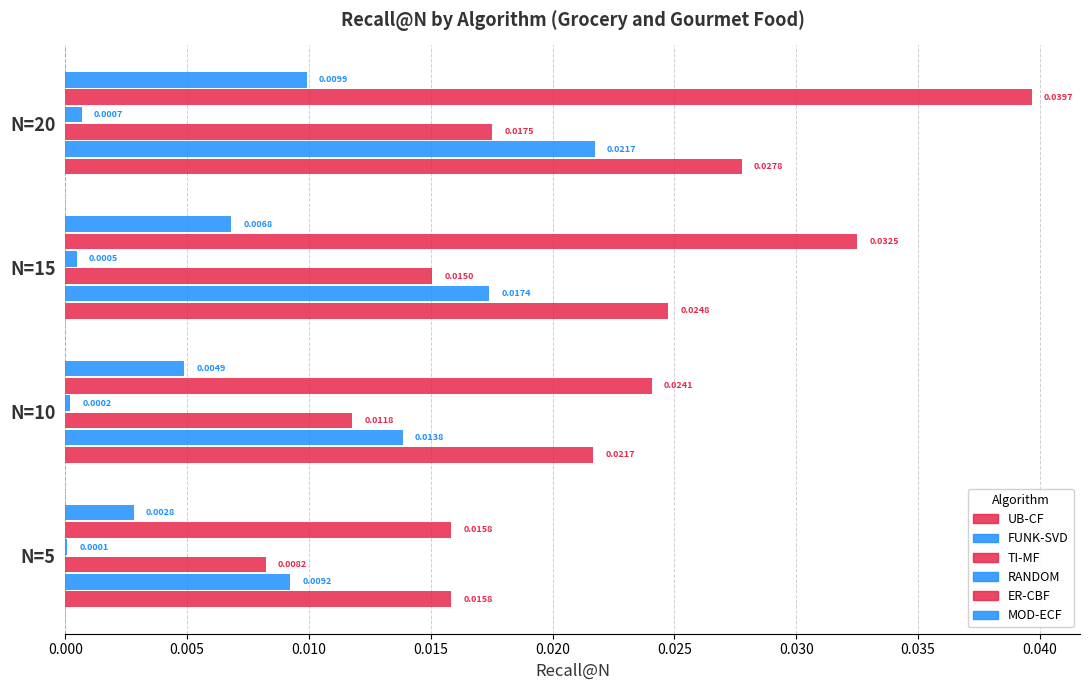

How many data points does each series have?

4